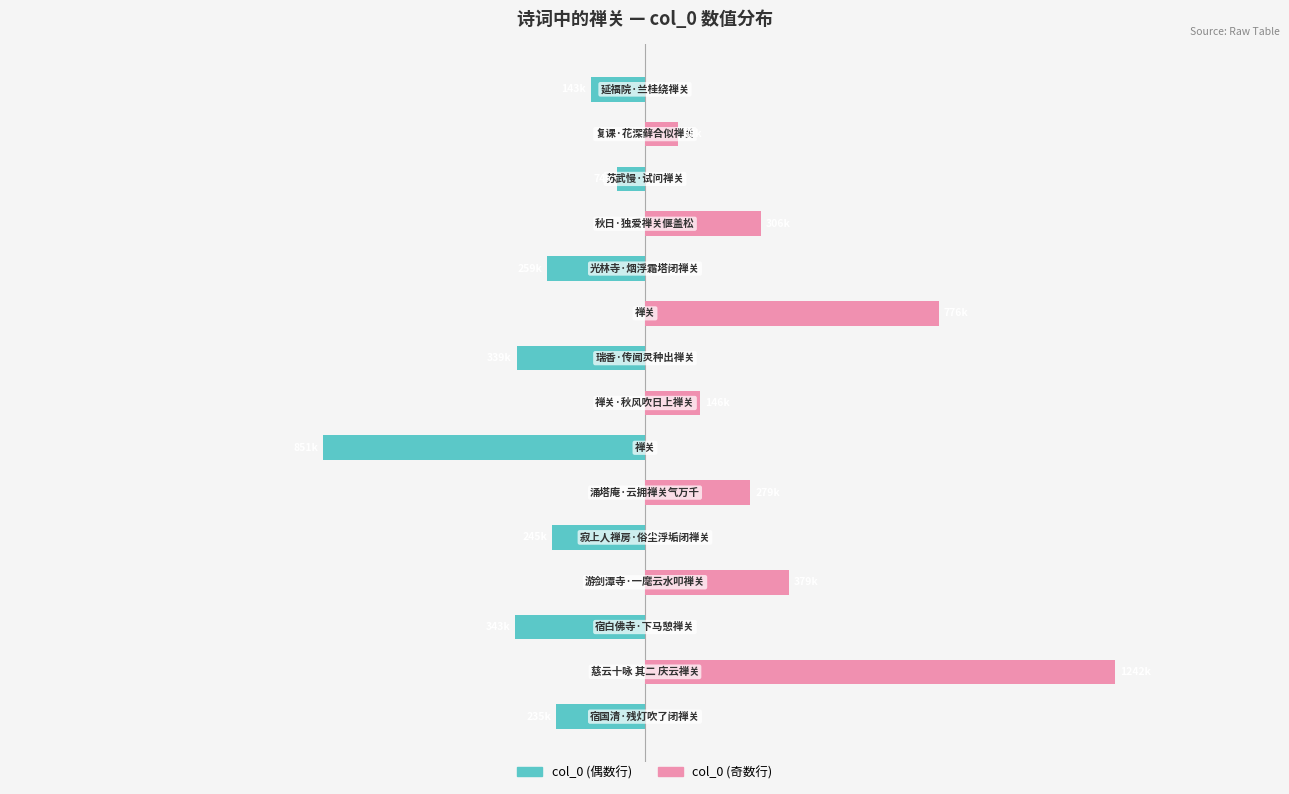

How many negative values does the col_0 (偶数行) series have?

8